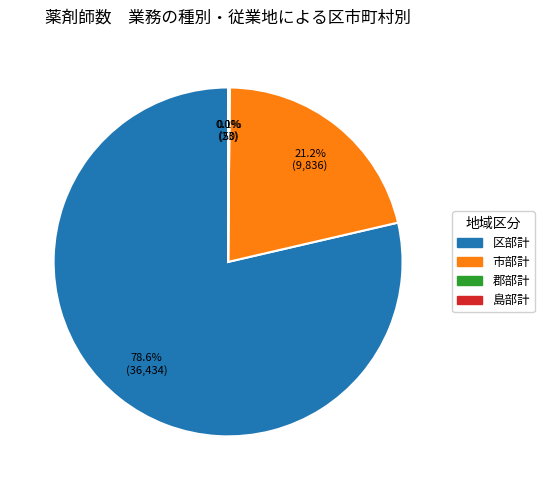

To the nearest percent, what is the combined percentage of 市部計 and 区部計?

100%